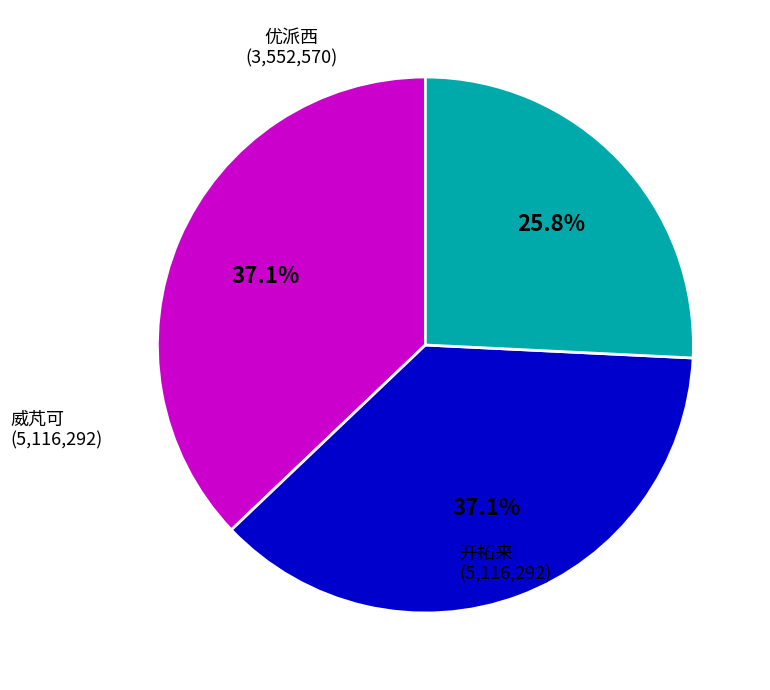

What is the ratio of the value at 优派西 to the value at 威芃可?

0.7